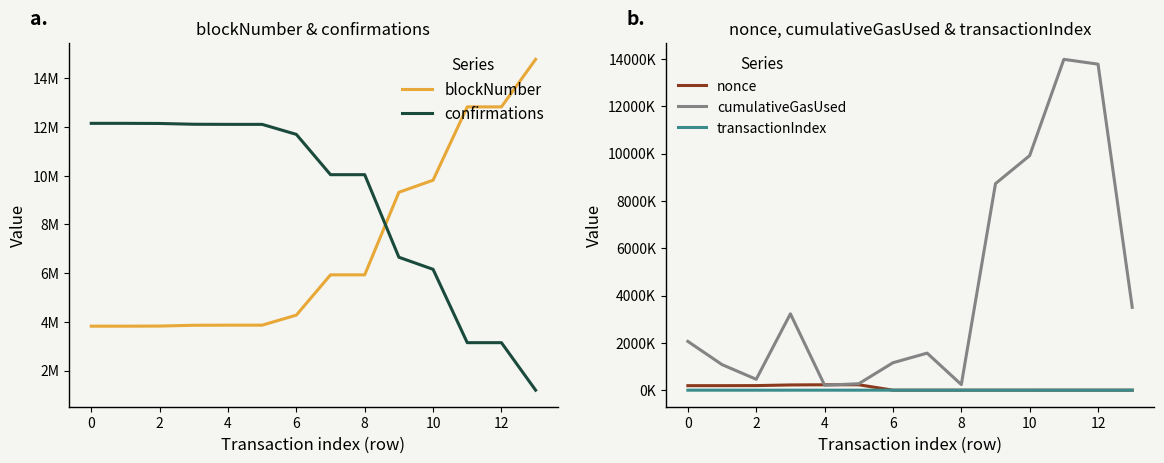

The value of transactionIndex at 9 is 59. True or false?

False